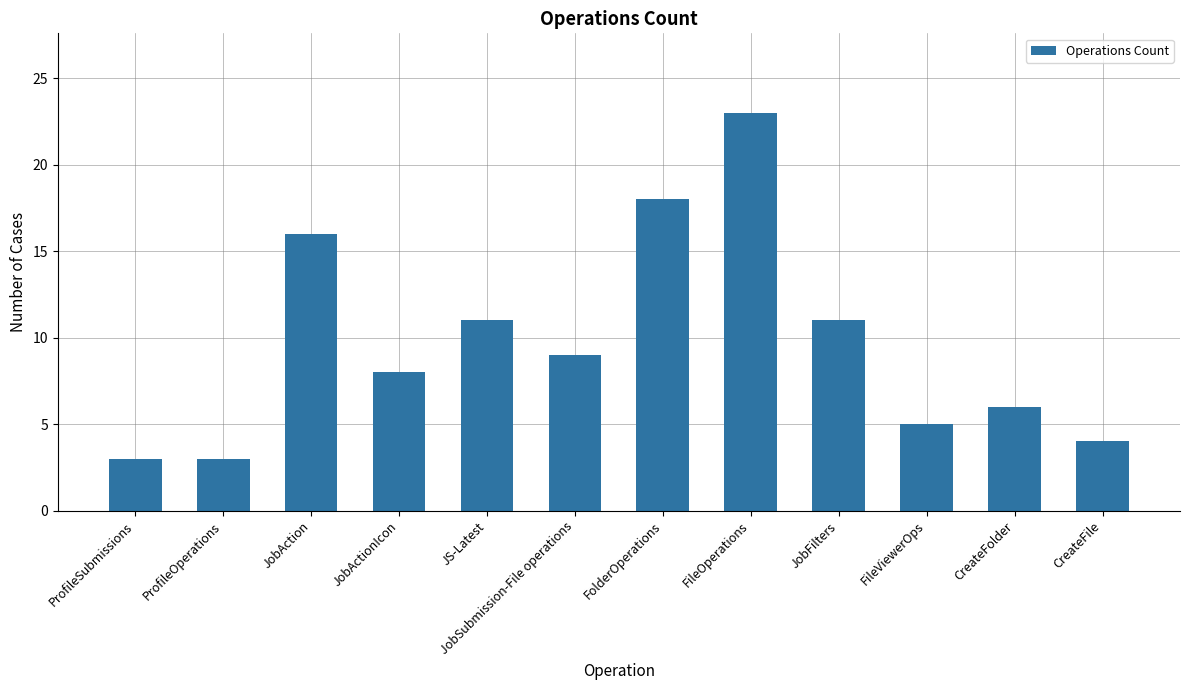

What position from the left is JobFilters?

9